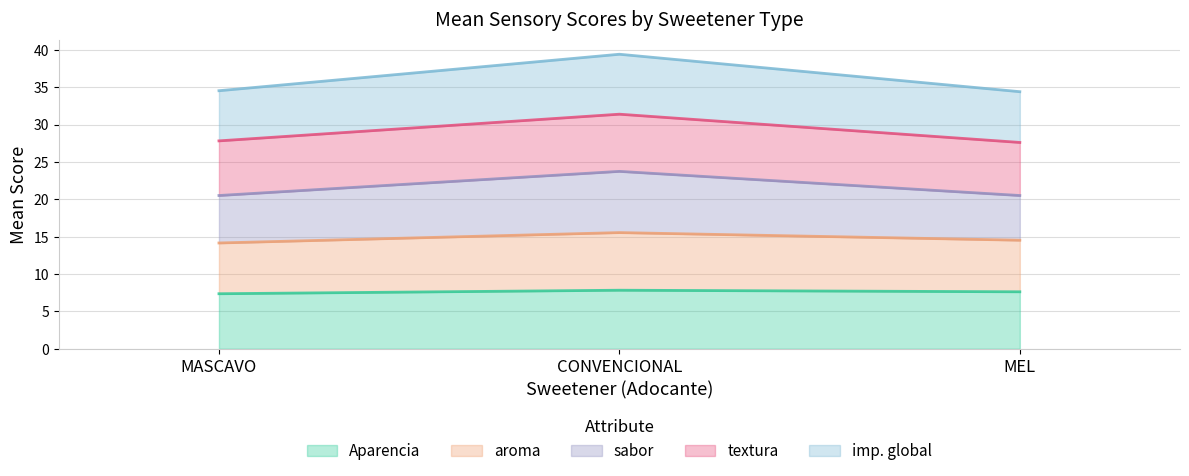

At which category is the sum across all series the highest?

CONVENCIONAL